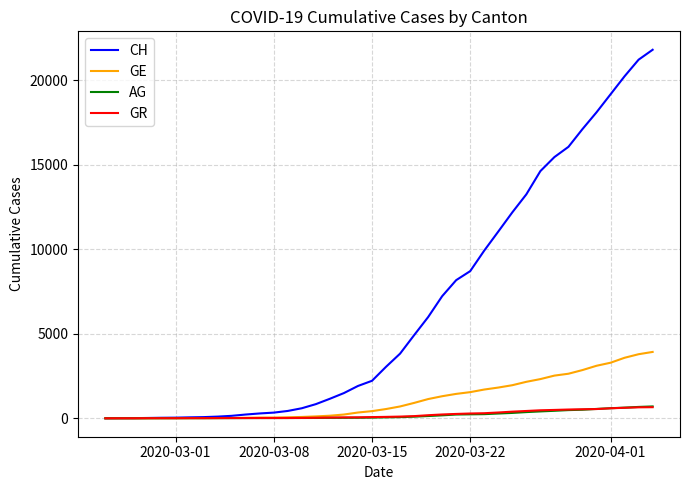

What is the greatest value displayed?

21807